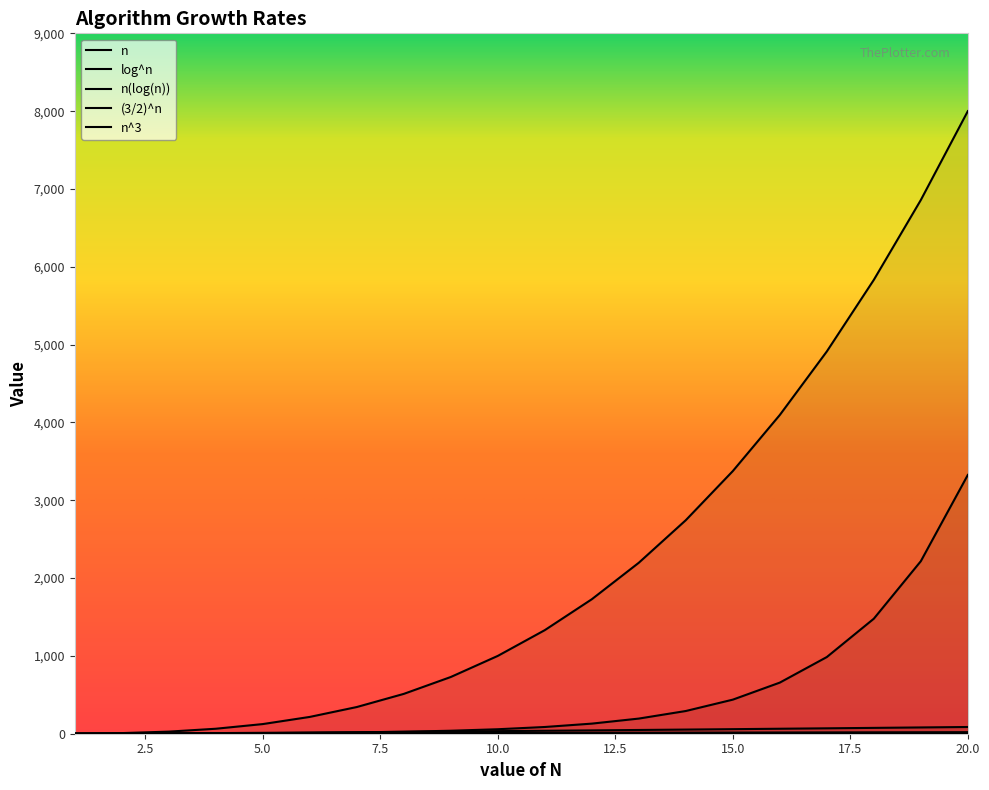

Reading left to right, extract all data points from this chart.

n^3: 1.0	8.0	27.0	64.0	124.0	216.0	343.0	512.0	729.0	1000.0	1331.0	1728.0	2197.0	2744.0	3375.0	4096.0	4912.0	5832.0	6858.0	8000.0
(3/2)^n: 1.5	2.2	3.4	5.1	7.6	11.4	17.1	25.6	38.4	57.7	86.5	129.8	194.6	291.9	437.9	656.8	985.3	1477.9	2216.8	3325.3
log^n: 0.0	1.0	1.6	2.0	2.3	2.6	2.8	3.0	3.2	3.3	3.5	3.6	3.7	3.8	3.9	4.0	4.1	4.2	4.2	4.3
n: 1.0	2.0	3.0	4.0	5.0	6.0	7.0	8.0	9.0	10.0	11.0	12.0	13.0	14.0	15.0	16.0	17.0	18.0	19.0	20.0
n(log(n)): 0.0	2.0	4.8	8.0	11.6	15.5	19.6	24.0	28.5	33.2	38.0	43.0	48.1	53.3	58.6	64.0	69.5	75.1	80.7	86.4